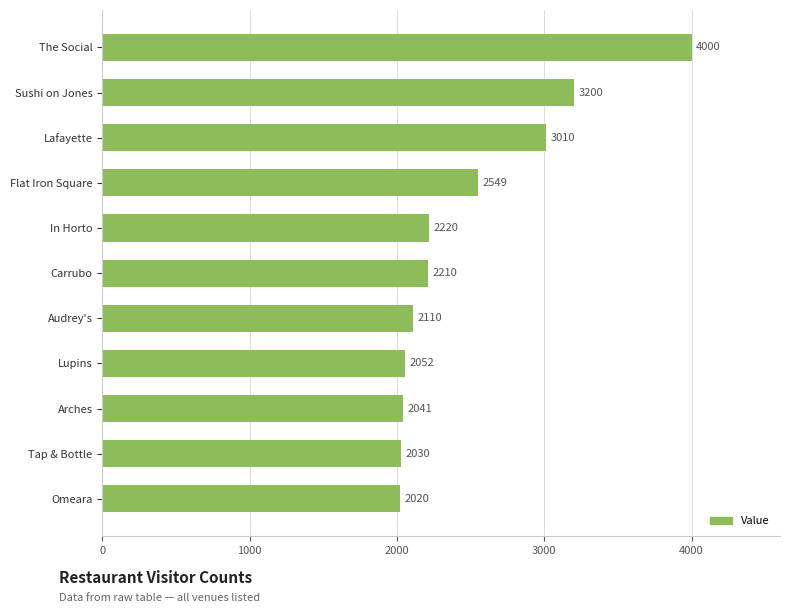

Reading top to bottom, list all the values displayed in this chart.

The Social=4000	Sushi on Jones=3200	Lafayette=3010	Flat Iron Square=2549	In Horto=2220	Carrubo=2210	Audrey's=2110	Lupins=2052	Arches=2041	Tap & Bottle=2030	Omeara=2020